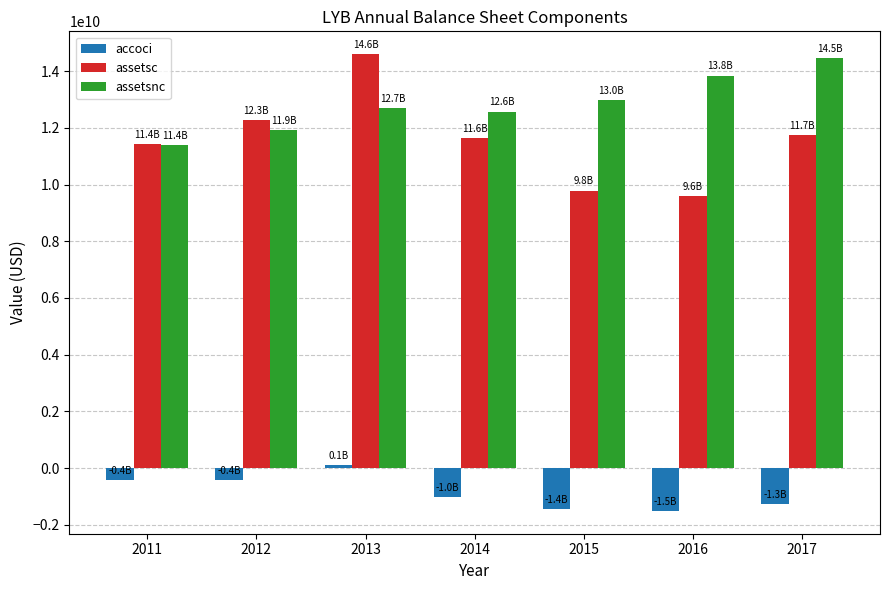

Is it true that assetsnc equals 11934000000 at 2012?

True